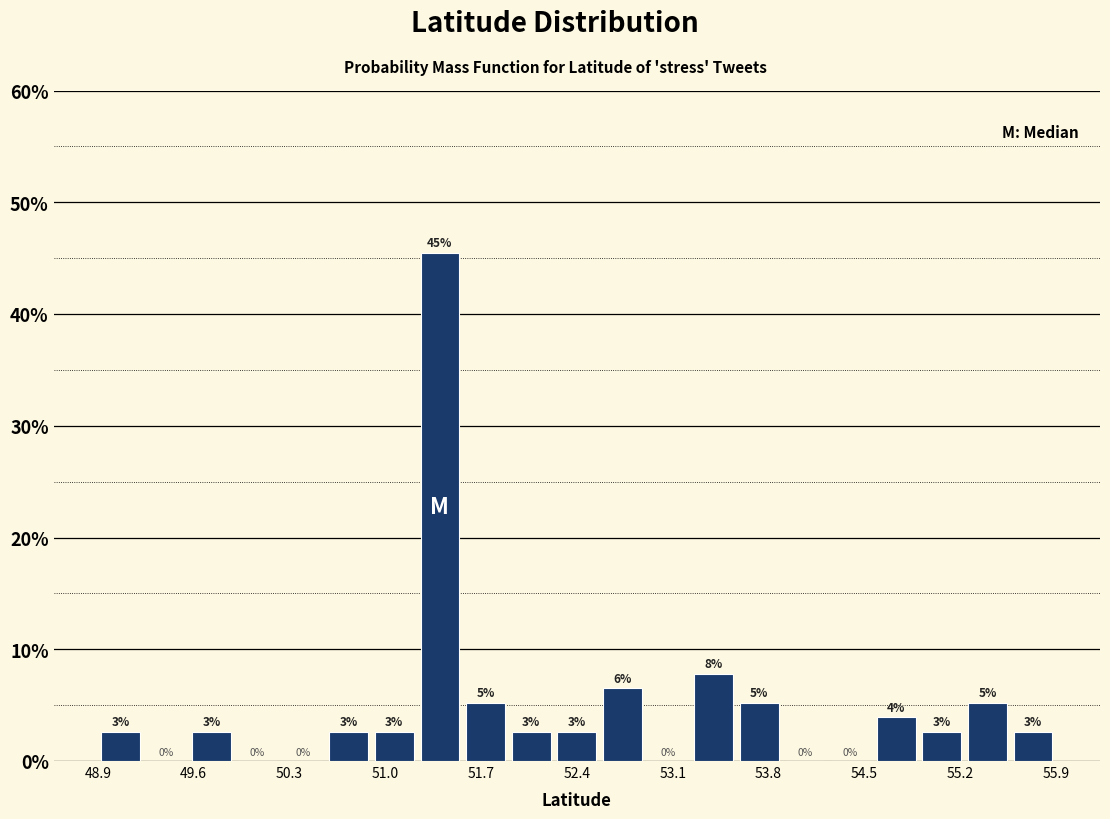

Read against the x-axis, roughly where is the centre of the tallest bar?

51.4